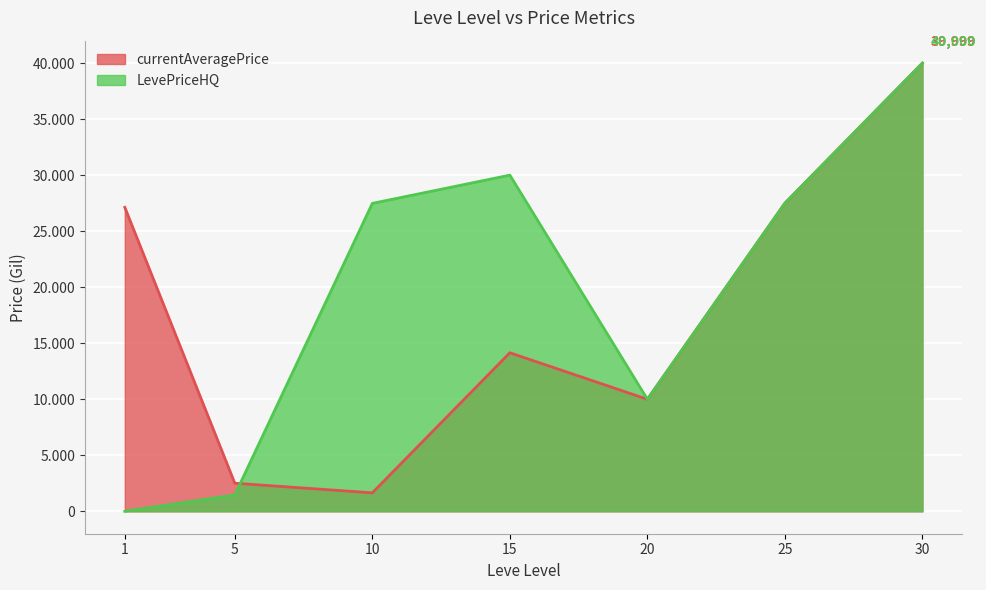

Rank the categories by currentAveragePrice value from highest to lowest.

30, 25, 1, 15, 20, 5, 10